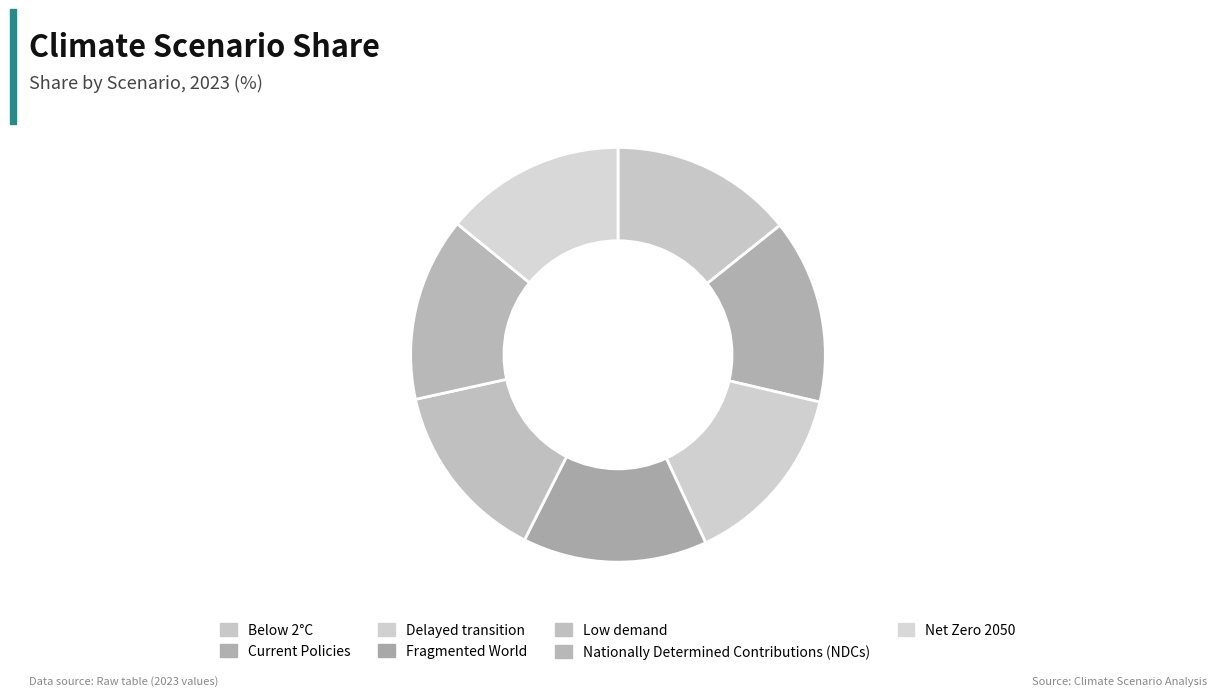

Does Low demand account for over 50% of the chart?

No